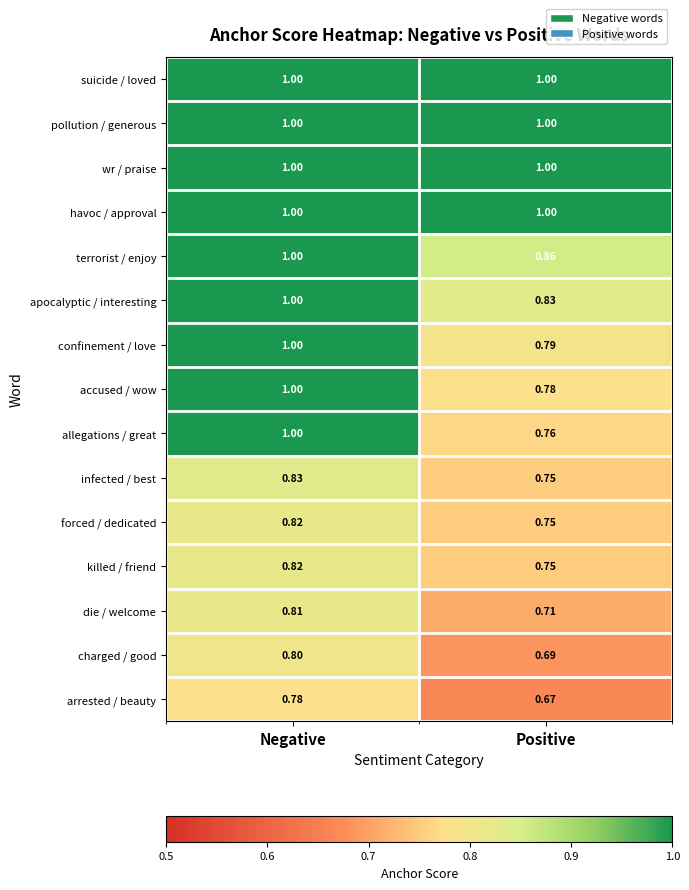

Where is accused / wow nearest to the value 0?

Positive